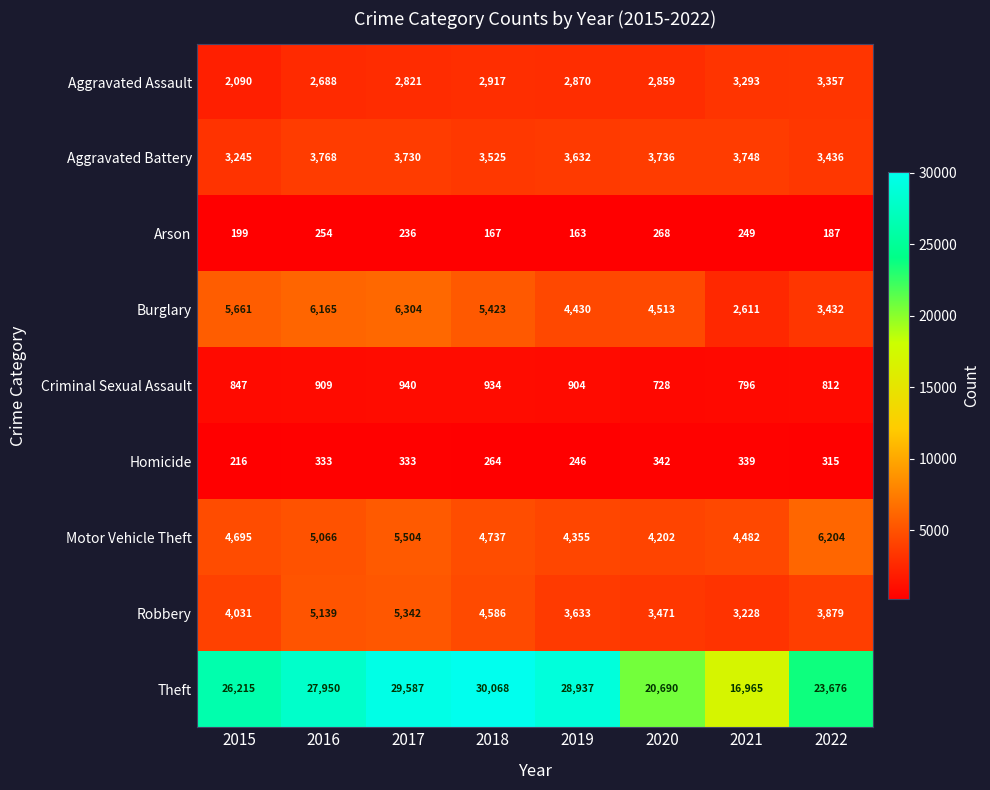

At 2022, list the series in order from smallest to largest.

Arson, Homicide, Criminal Sexual Assault, Aggravated Assault, Burglary, Aggravated Battery, Robbery, Motor Vehicle Theft, Theft